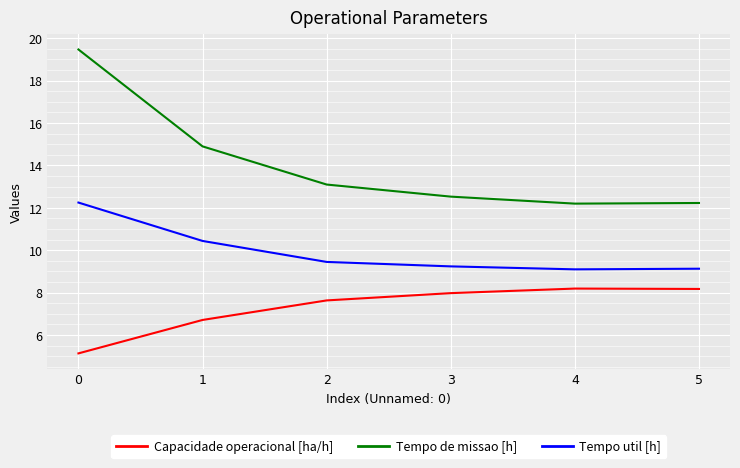

Is it true that Tempo de missao [h] equals 8.0 at 3?

False